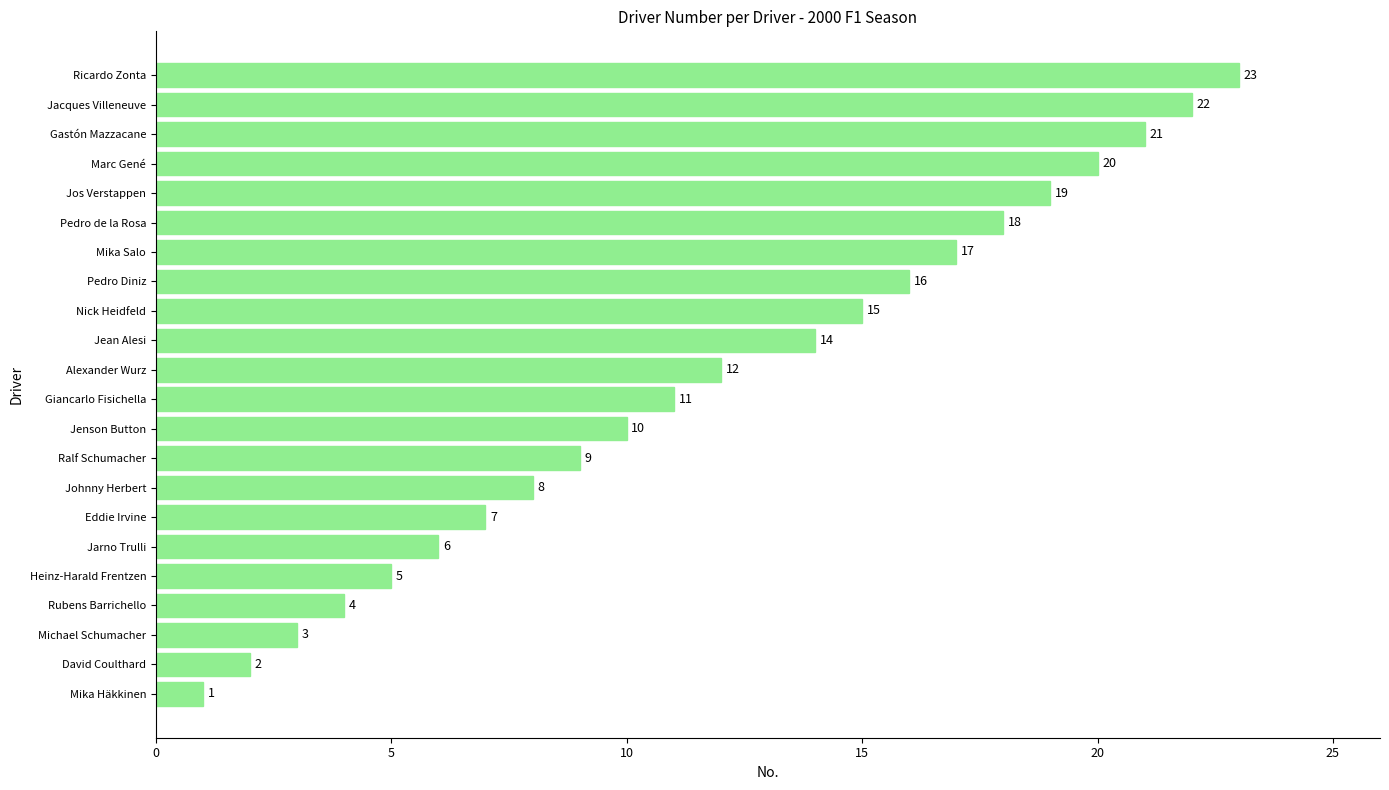

Reading top to bottom, extract all data points from this chart.

23	22	21	20	19	18	17	16	15	14	12	11	10	9	8	7	6	5	4	3	2	1